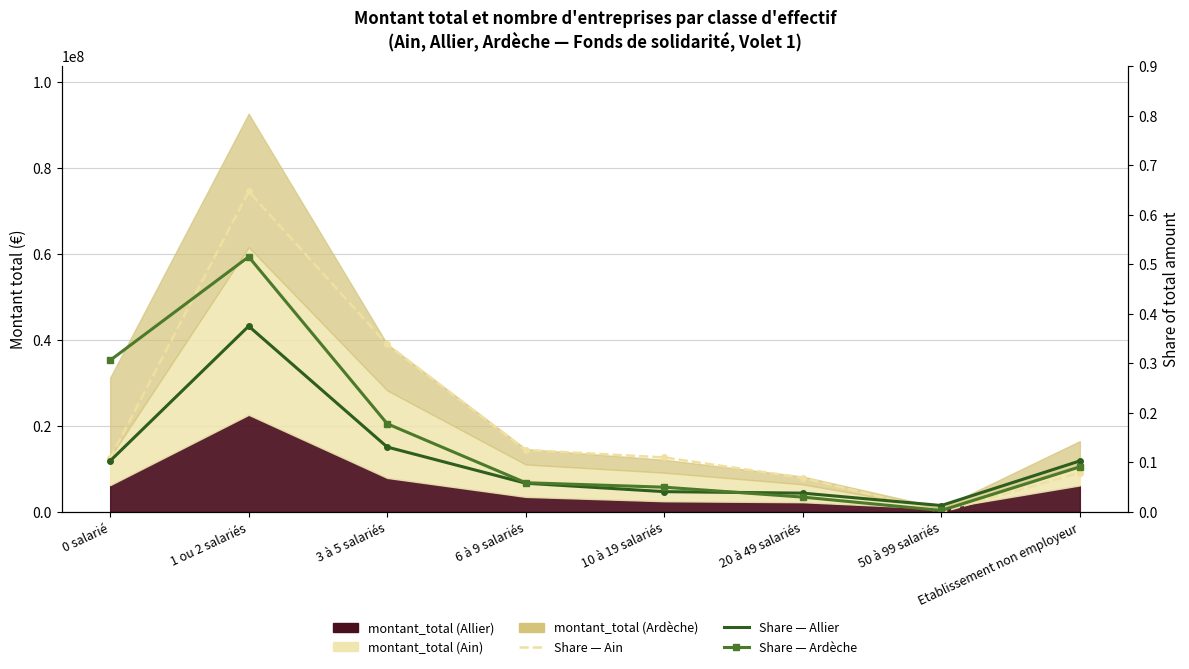

At which category is the sum across all series the highest?

1 ou 2 salariés